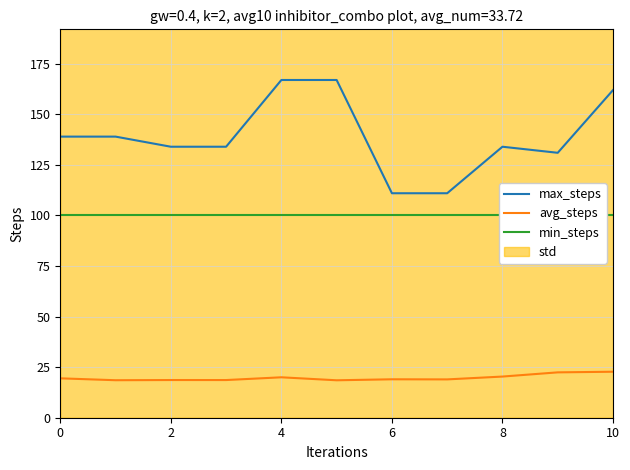

True or false: max_steps and avg_steps cross at least once.

False